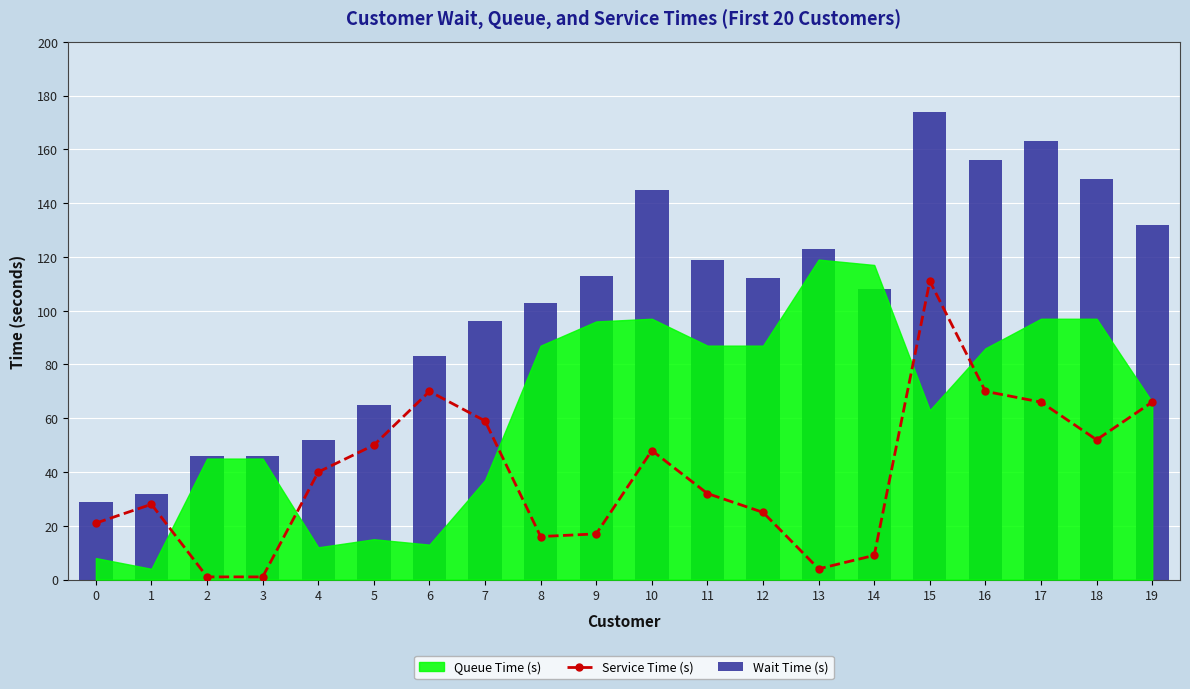

At which category does the chart reach its peak across all series?

15